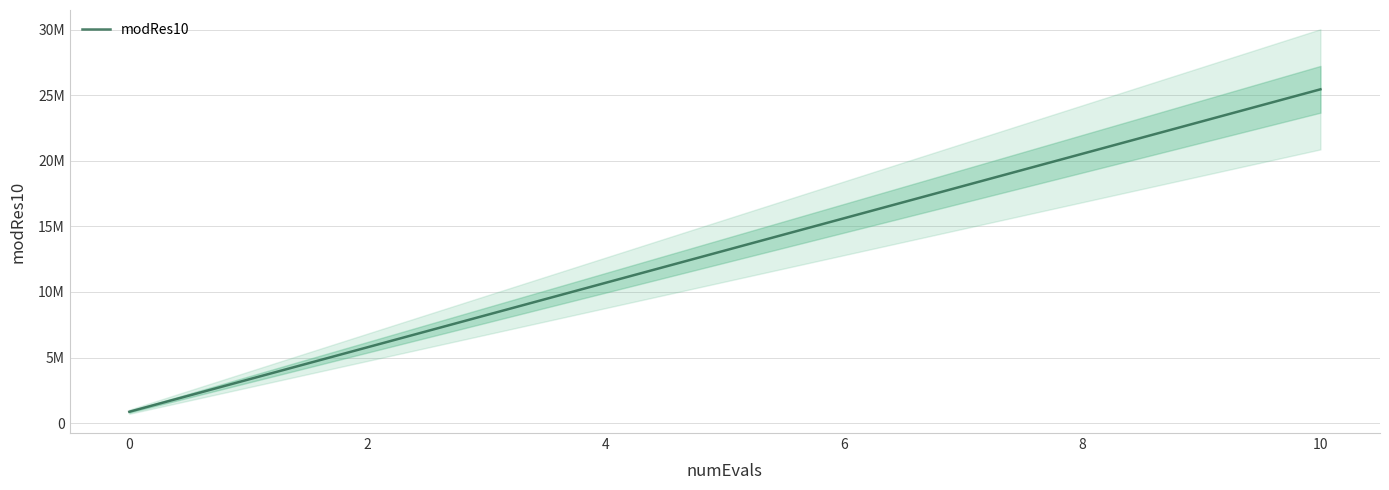

What is the difference between the maximum and minimum values?

24585710